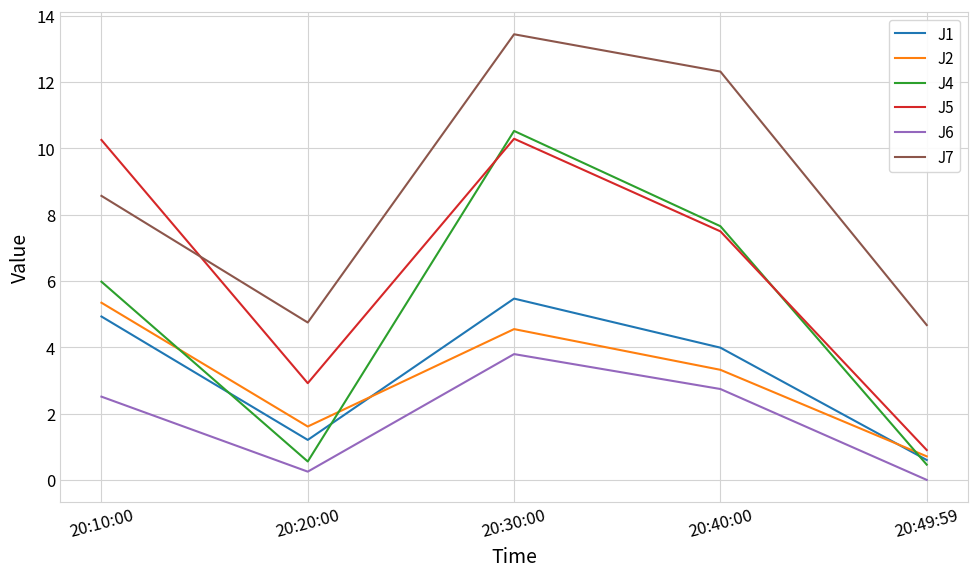

Is it true that J4 equals 4.7 at 20:40:00?

False